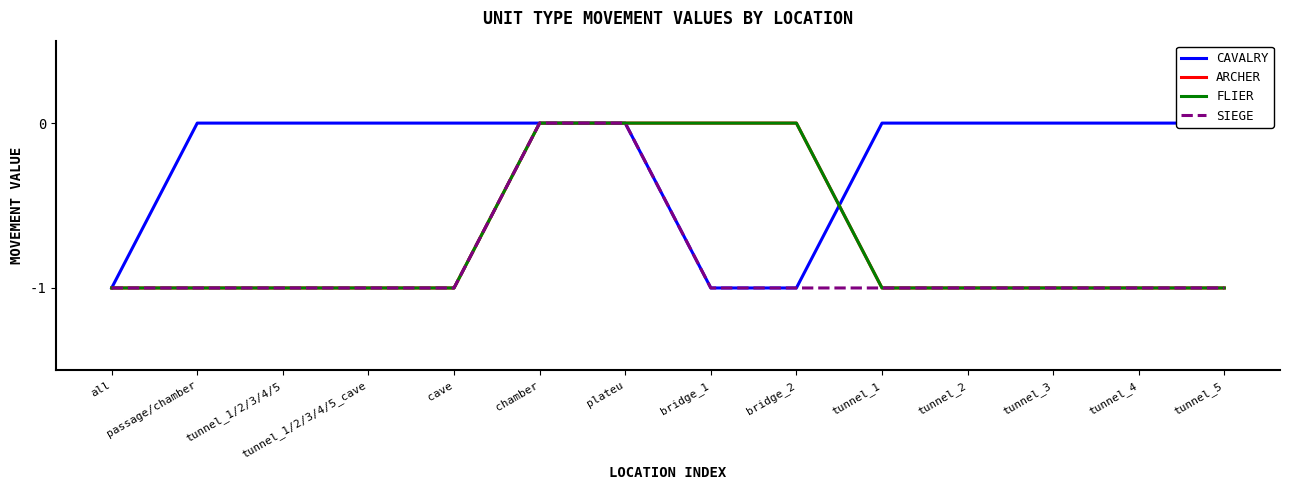

Is the value of ARCHER at passage/chamber greater than the value of FLIER at tunnel_1/2/3/4/5_cave?

No